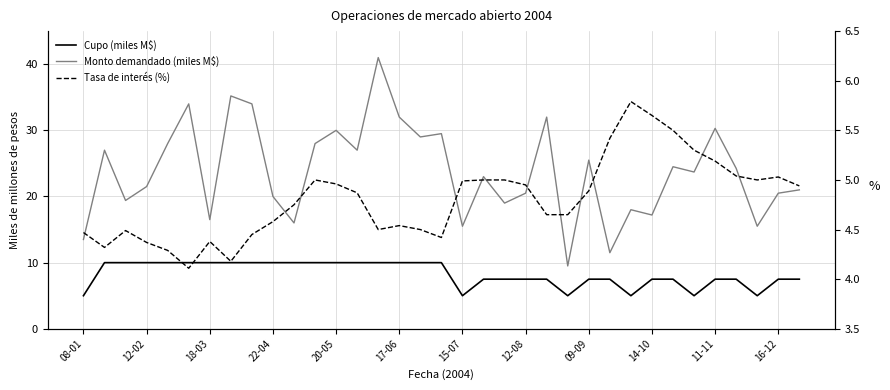

What position from the left is 22?

23